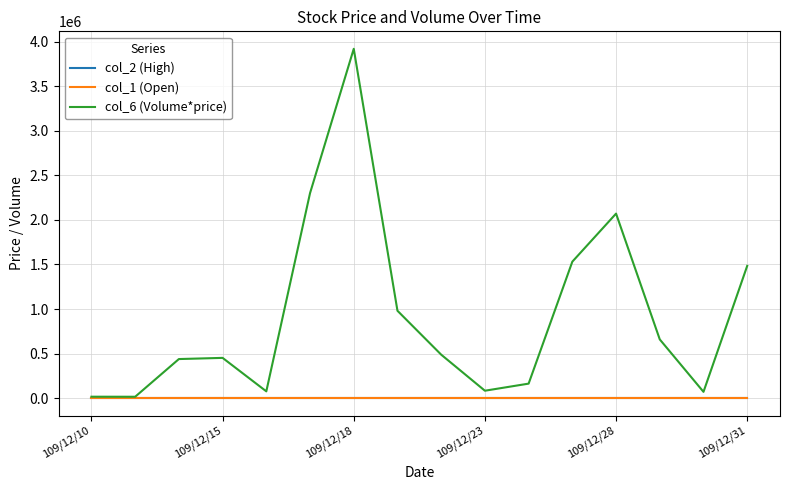

True or false: col_6 (Volume*price) has more than 2 points higher than both neighbors.

True